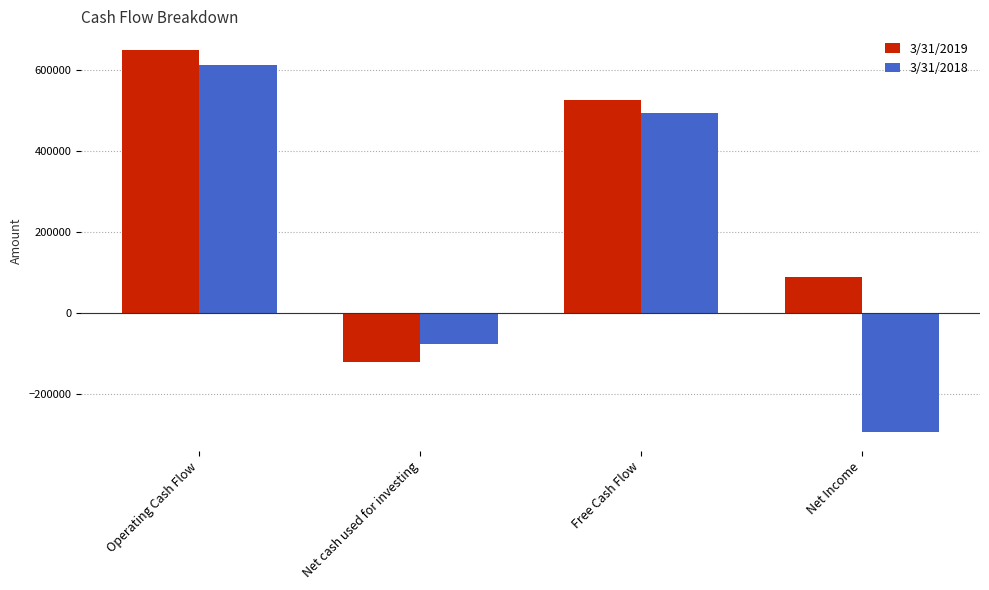

Where is 3/31/2019 nearest to the value 263001?

Net Income